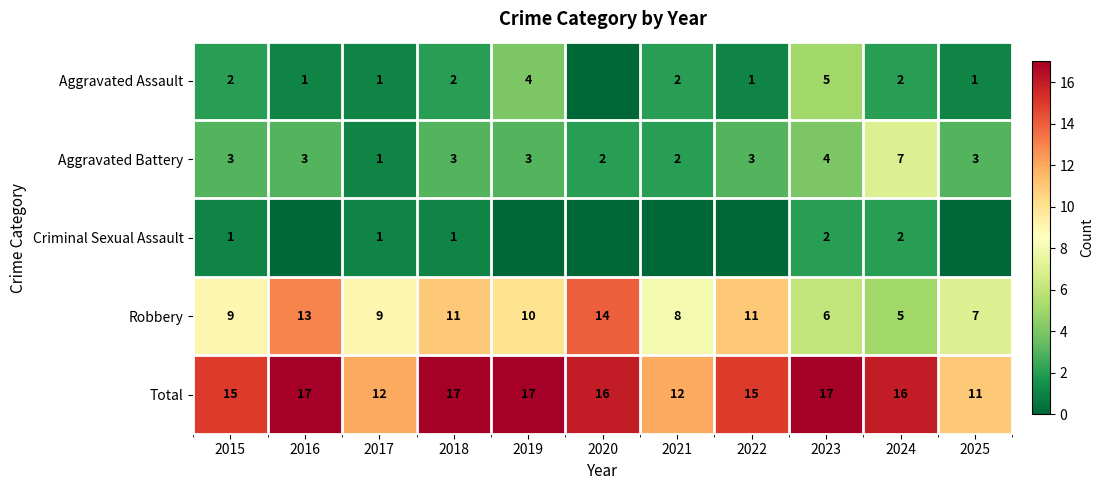

List the labels in order of Criminal Sexual Assault value, largest first.

2023, 2024, 2015, 2017, 2018, 2016, 2019, 2020, 2021, 2022, 2025